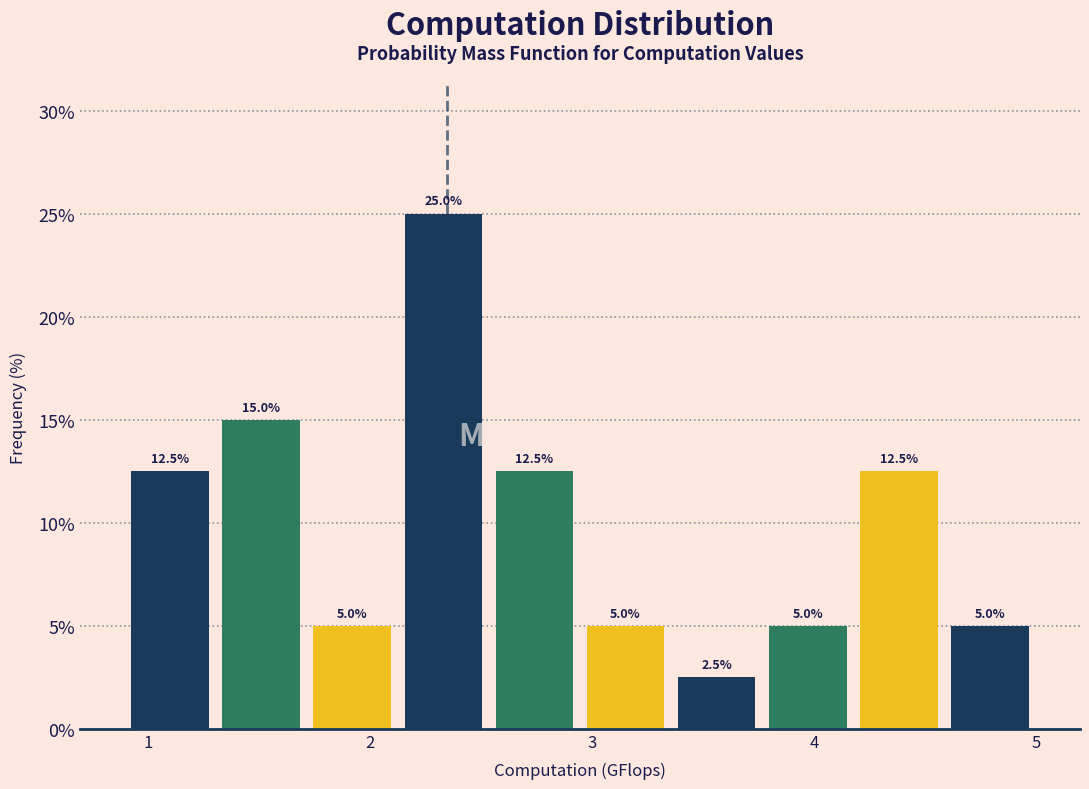

Reading left to right, list every bar in this chart as the range it spans on the x-axis followed by its height. The bar edges are not printed on the chart, so give them approximately, as read against the axis.

0.9 to 1.3: 12.5
1.3 to 1.7: 15.0
1.7 to 2.1: 5.0
2.1 to 2.5: 25.0
2.5 to 2.9: 12.5
2.9 to 3.4: 5.0
3.4 to 3.8: 2.5
3.8 to 4.2: 5.0
4.2 to 4.6: 12.5
4.6 to 5.0: 5.0